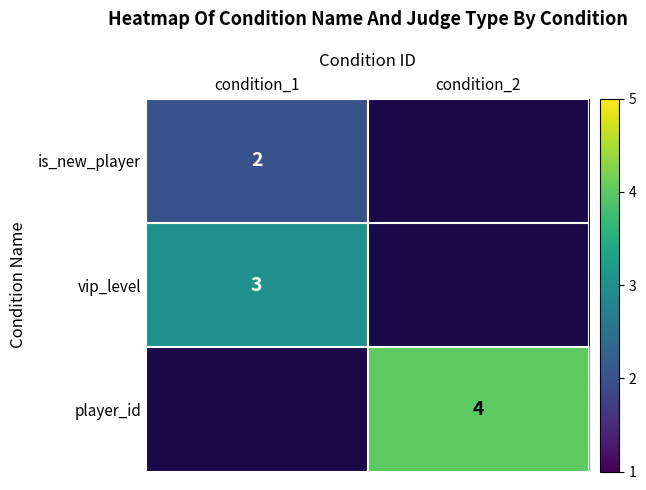

True or false: is_new_player has a value of 3 at condition_1.

False